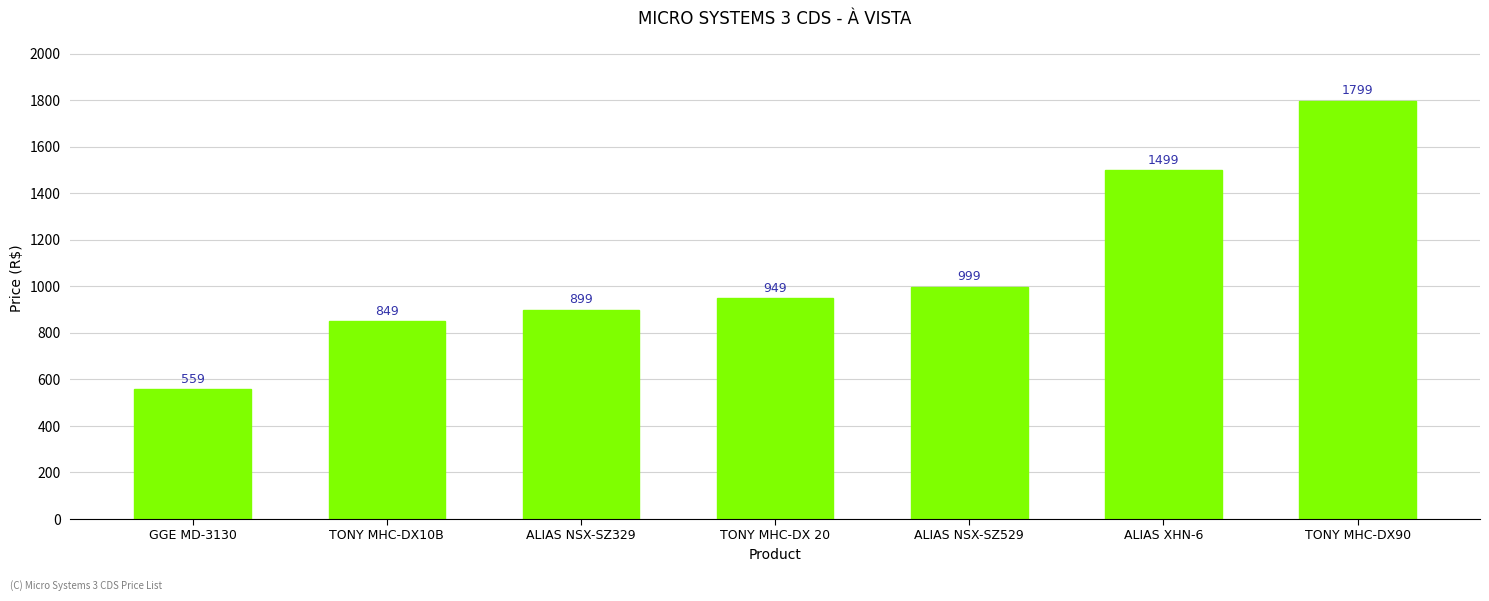

What is the ratio of the value at GGE MD-3130 to the value at ALIAS XHN-6?

0.4